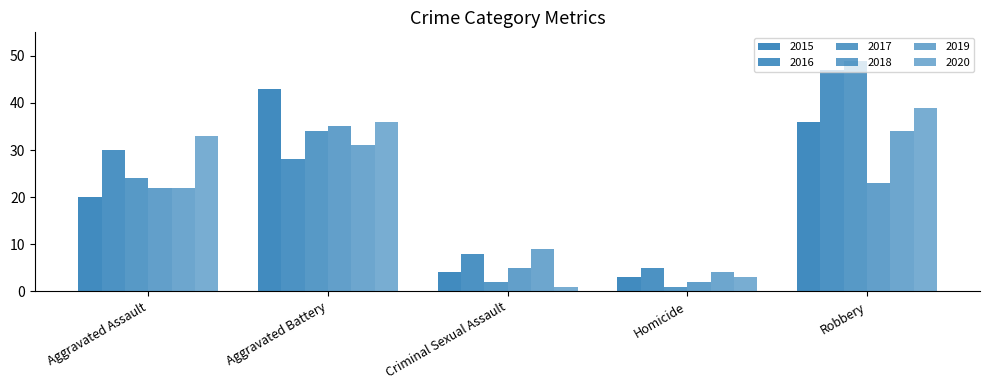

How many data points in 2017 are less than 24?

2